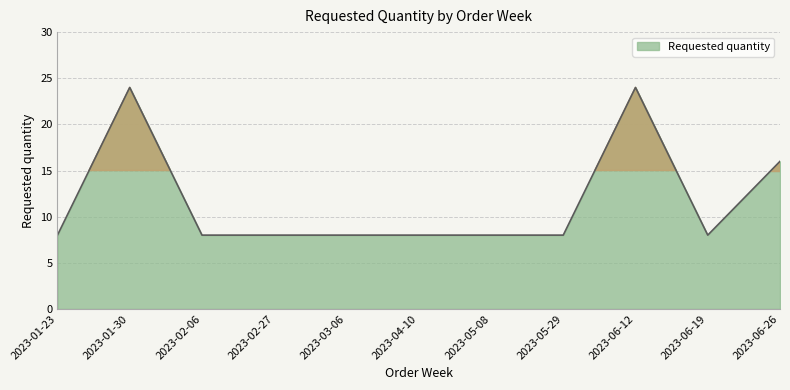

What position from the left is 2023-05-29?

8